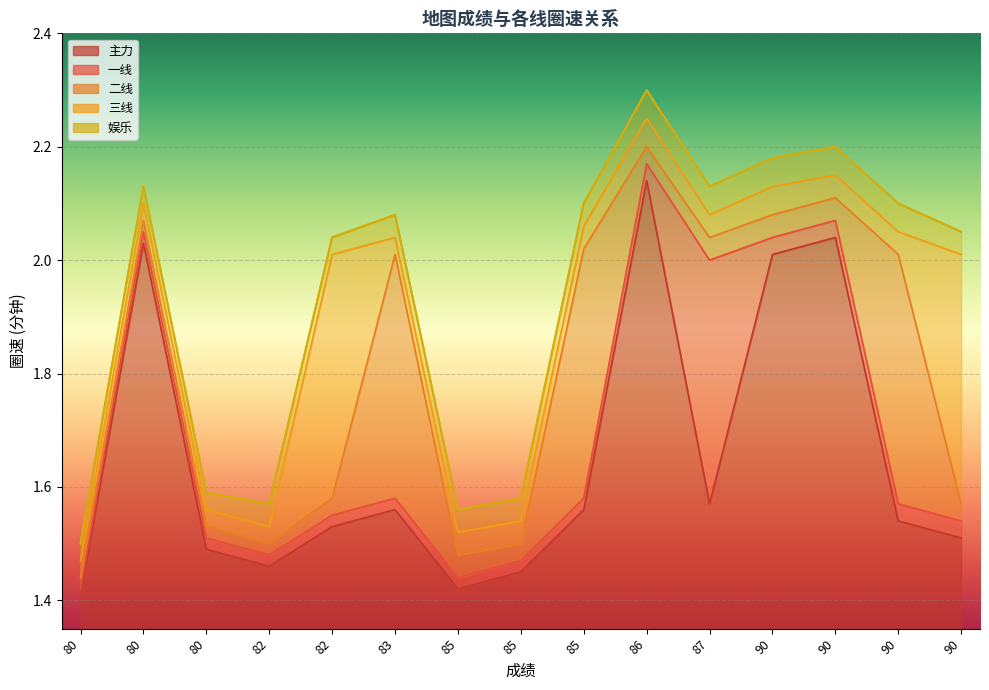

How many categories are shown in the chart?

15